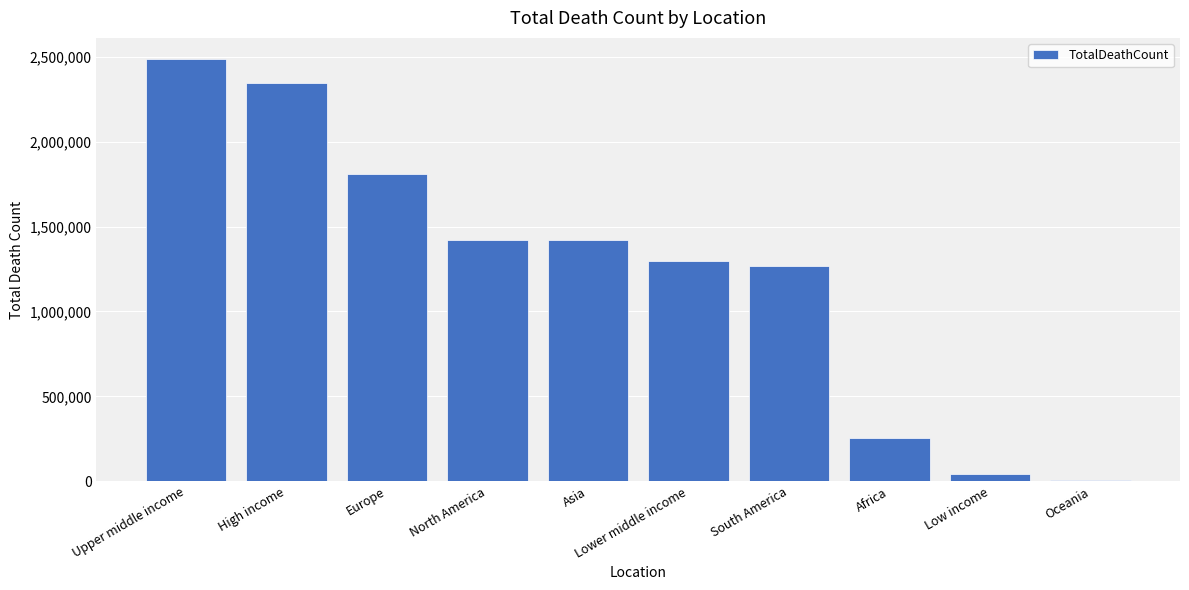

Where is the data nearest to the value 1248515?

South America